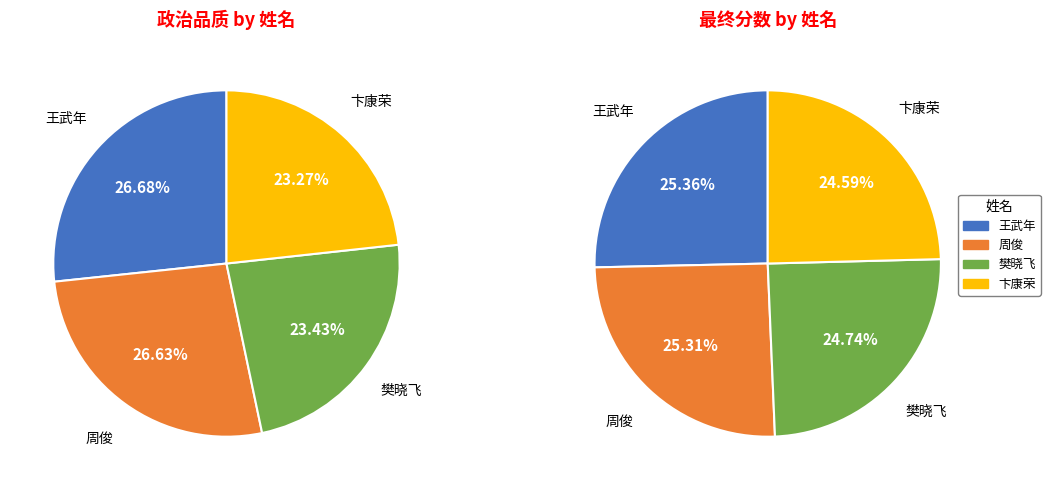

Which category has the biggest portion of the pie?

王武年